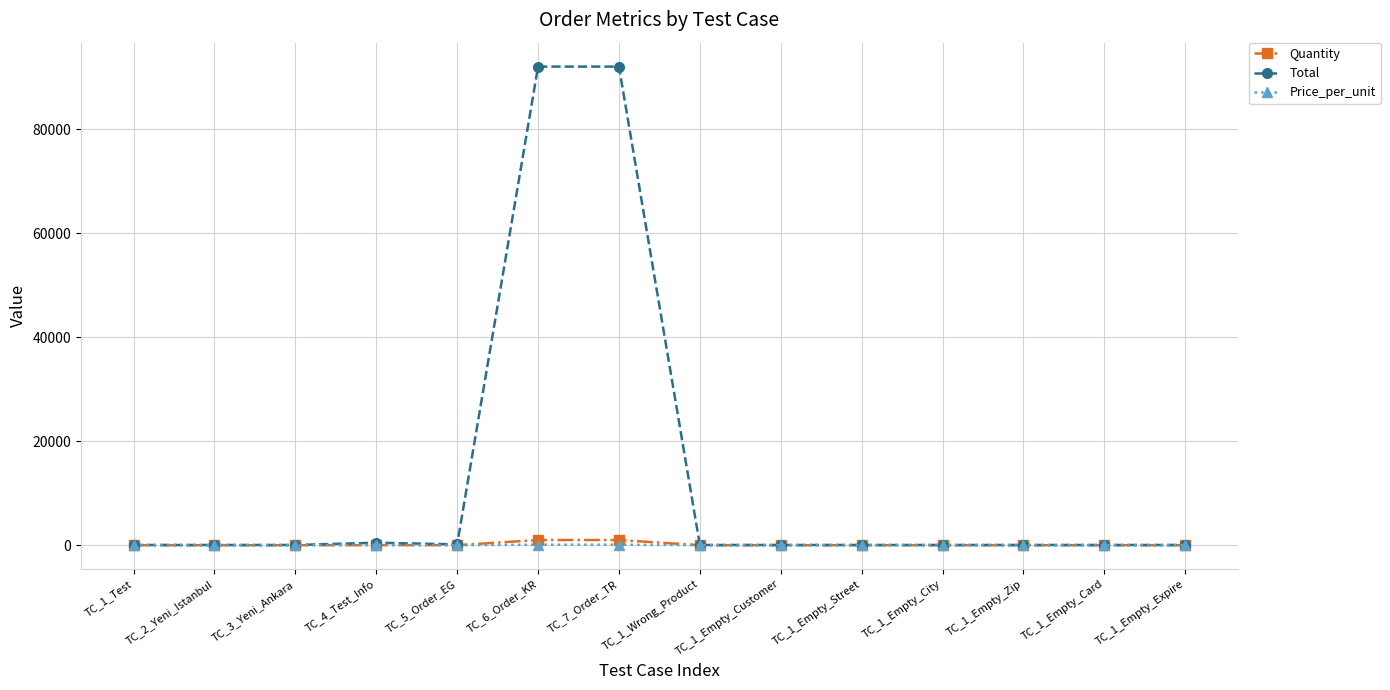

What is the approximate value of Price_per_unit at TC_1_Empty_Zip, to the nearest 10?

20